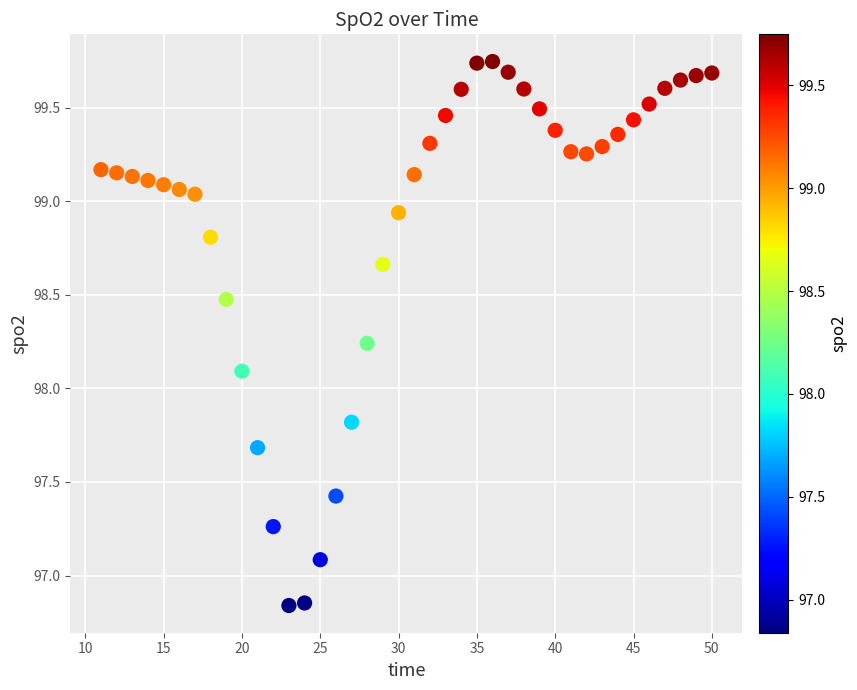

What Y value in the scatter plot is closest to 98?

98.1